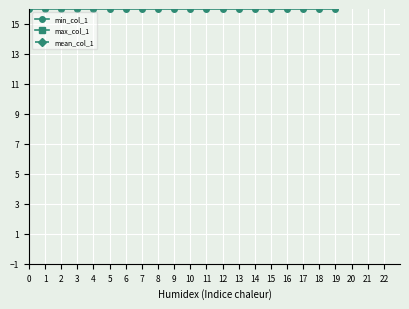

Is the value of mean_col_1 at 0 greater than the value of min_col_1 at 1?

Yes